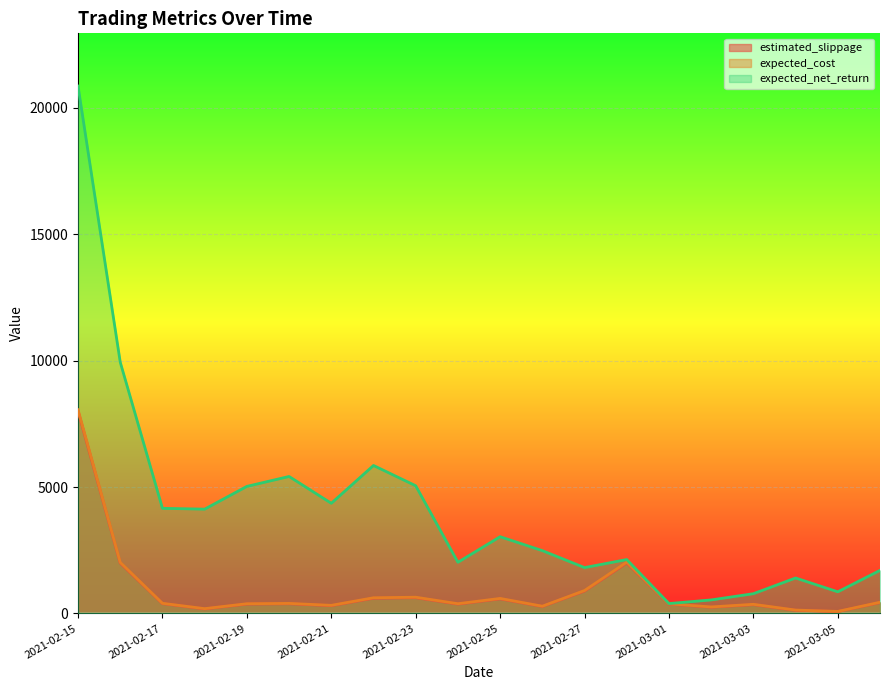

Count the number of categories in the chart.

20